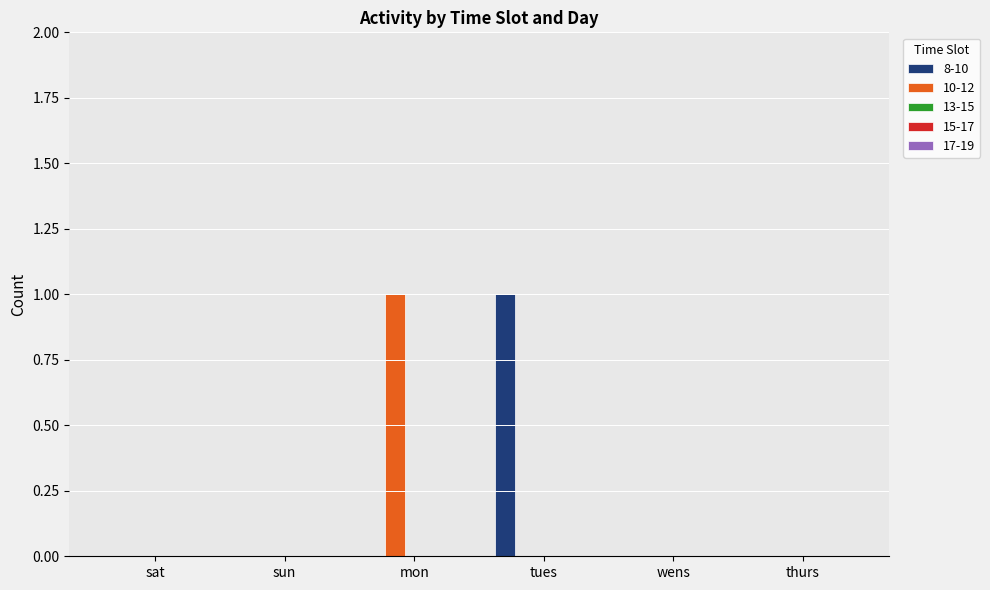

How many data points does each series have?

6